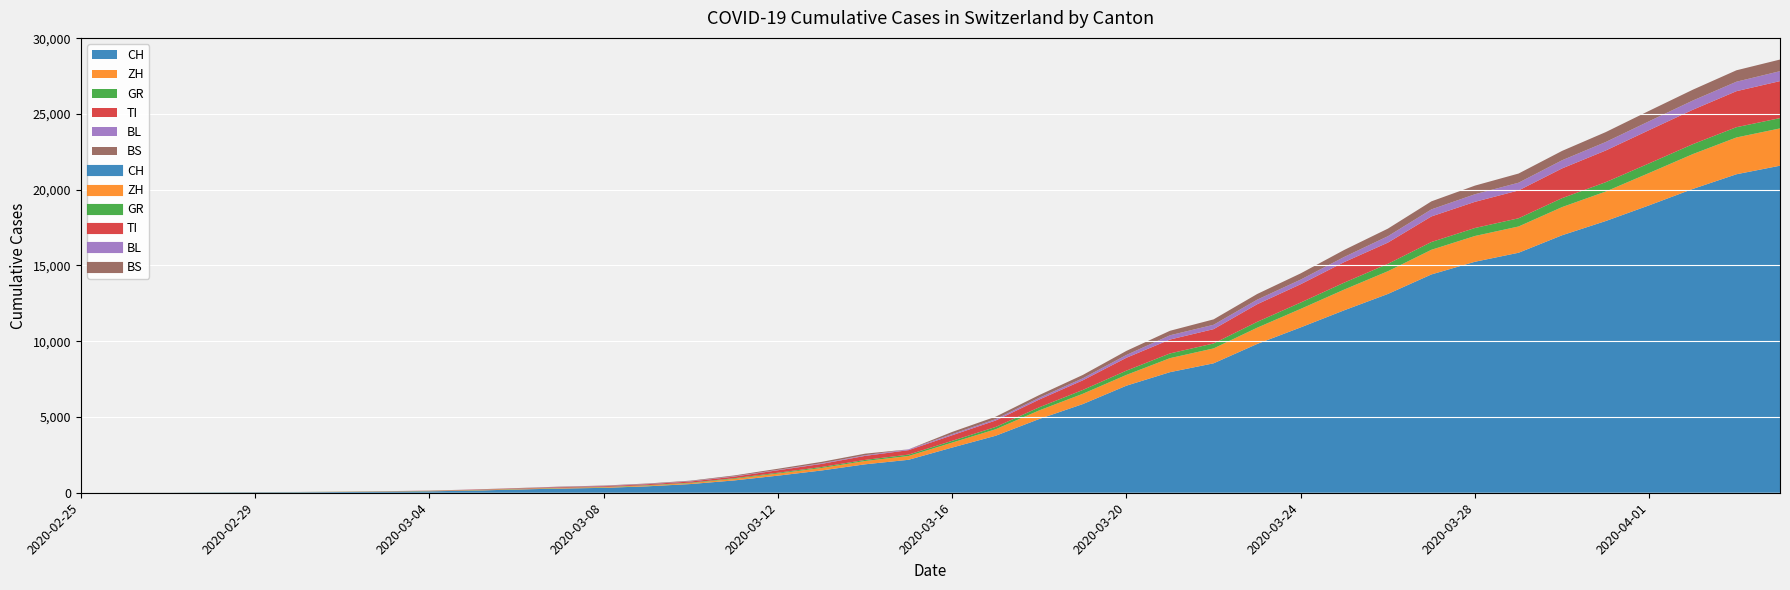

Between 2020-03-27 and 2020-04-03, which series saw the biggest shift?

CH